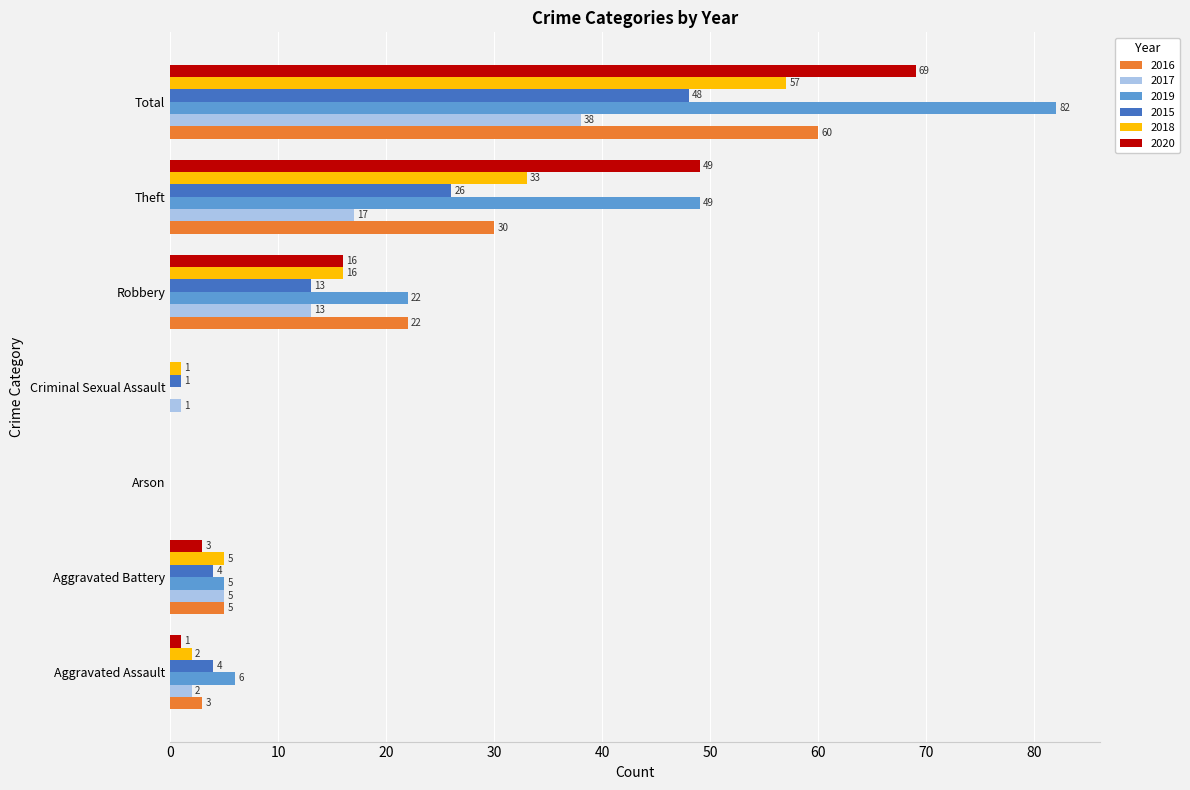

What is the sum of the 2016 values at Theft and Robbery?

52